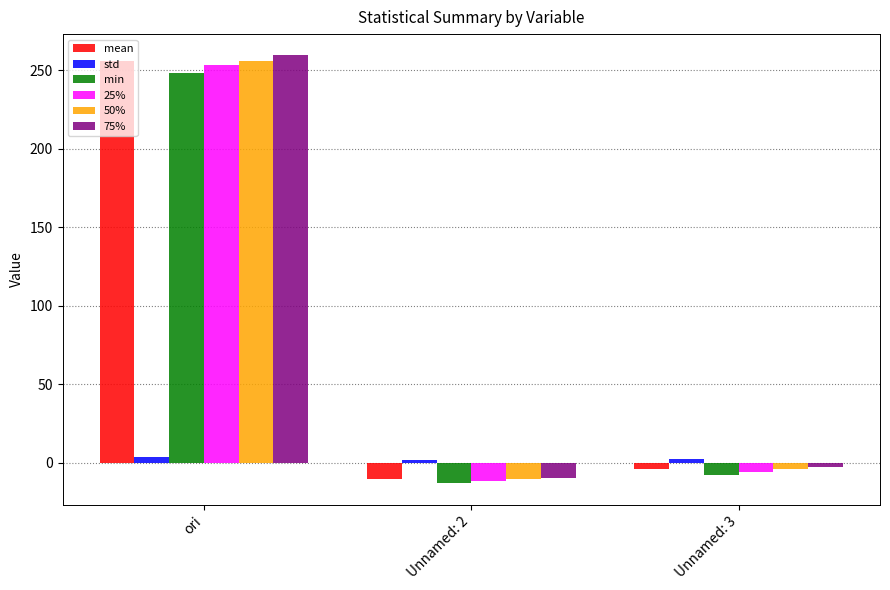

What are all the series names shown in the legend?

mean, std, min, 25%, 50%, 75%